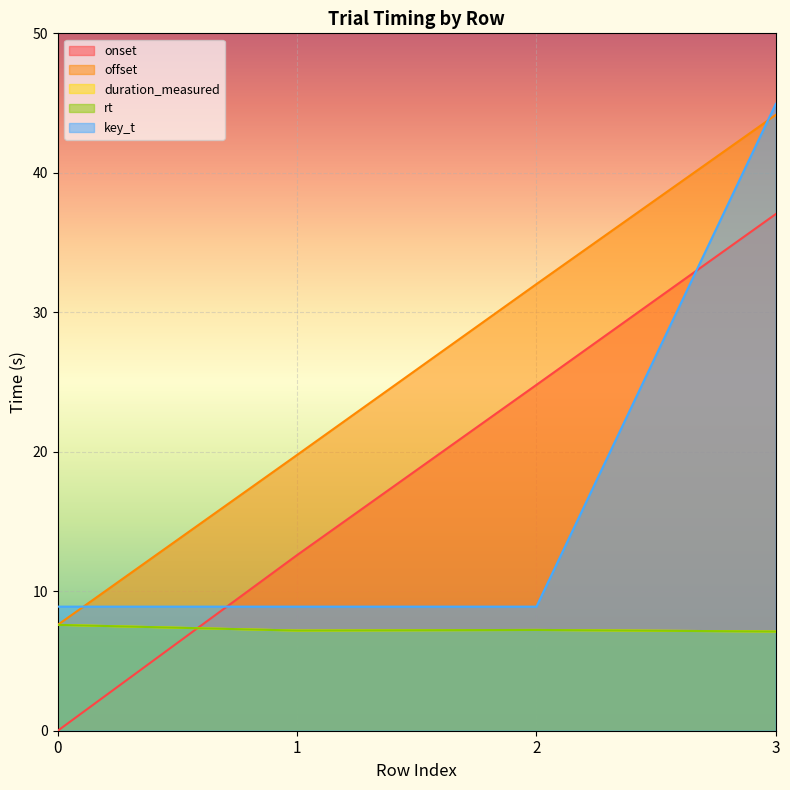

At which category is the sum across all series the highest?

3